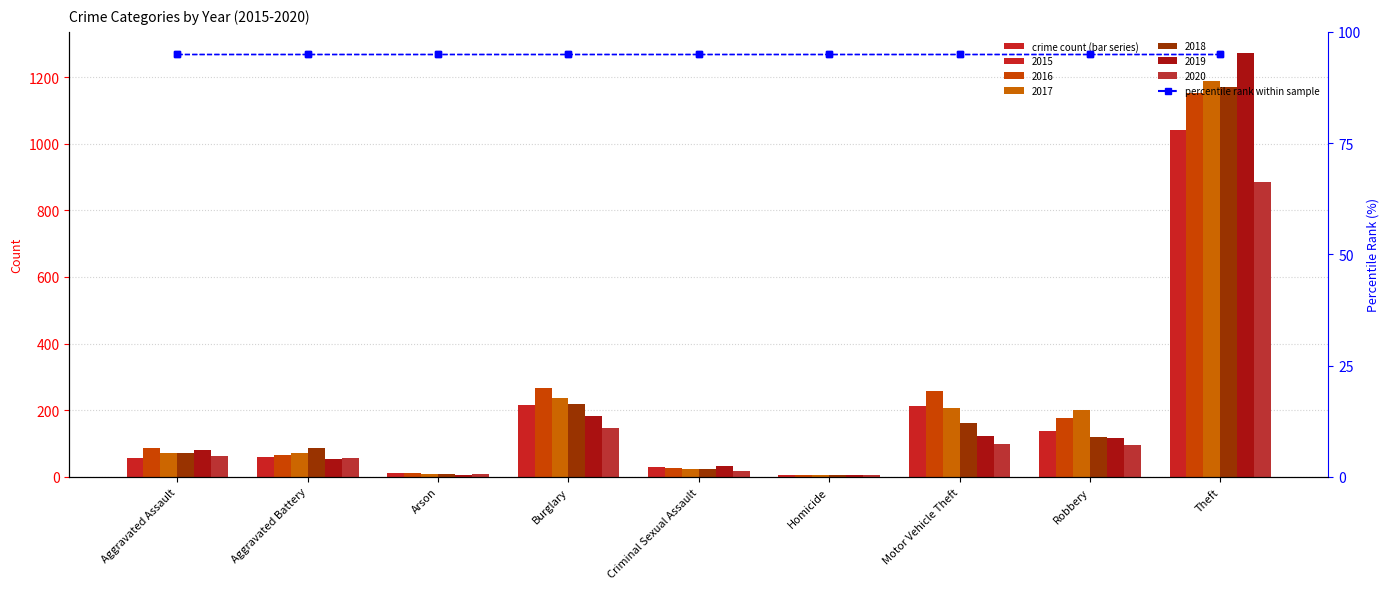

Is the value of 2019 at Aggravated Battery greater than the value of 2018 at Criminal Sexual Assault?

Yes